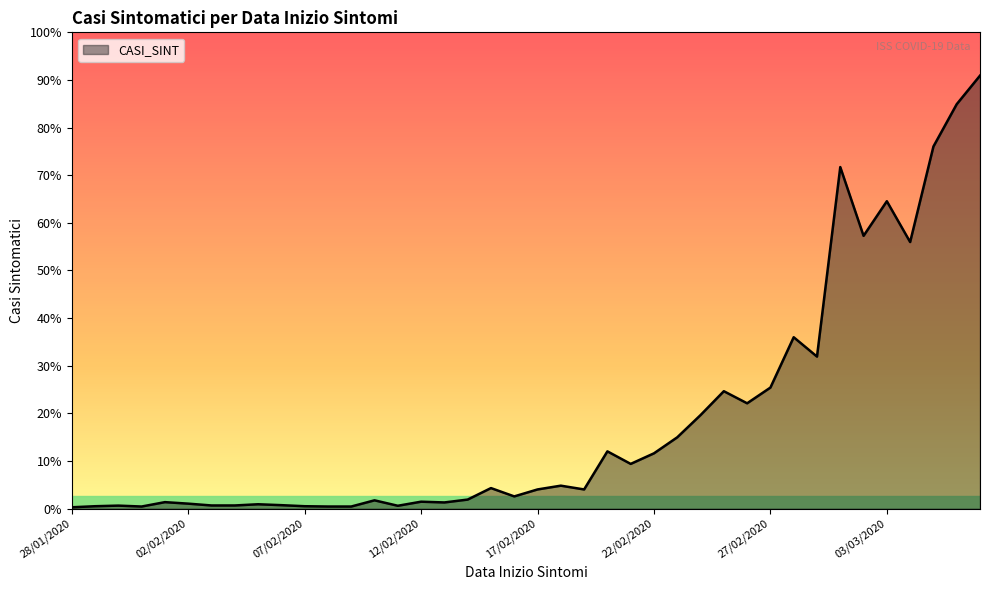

Rank the categories by value from highest to lowest.

07/03/2020, 06/03/2020, 05/03/2020, 01/03/2020, 03/03/2020, 02/03/2020, 04/03/2020, 28/02/2020, 29/02/2020, 27/02/2020, 25/02/2020, 26/02/2020, 24/02/2020, 23/02/2020, 20/02/2020, 22/02/2020, 21/02/2020, 18/02/2020, 15/02/2020, 17/02/2020, 19/02/2020, 16/02/2020, 14/02/2020, 10/02/2020, 12/02/2020, 01/02/2020, 13/02/2020, 02/02/2020, 05/02/2020, 06/02/2020, 03/02/2020, 04/02/2020, 30/01/2020, 11/02/2020, 29/01/2020, 07/02/2020, 31/01/2020, 08/02/2020, 09/02/2020, 28/01/2020